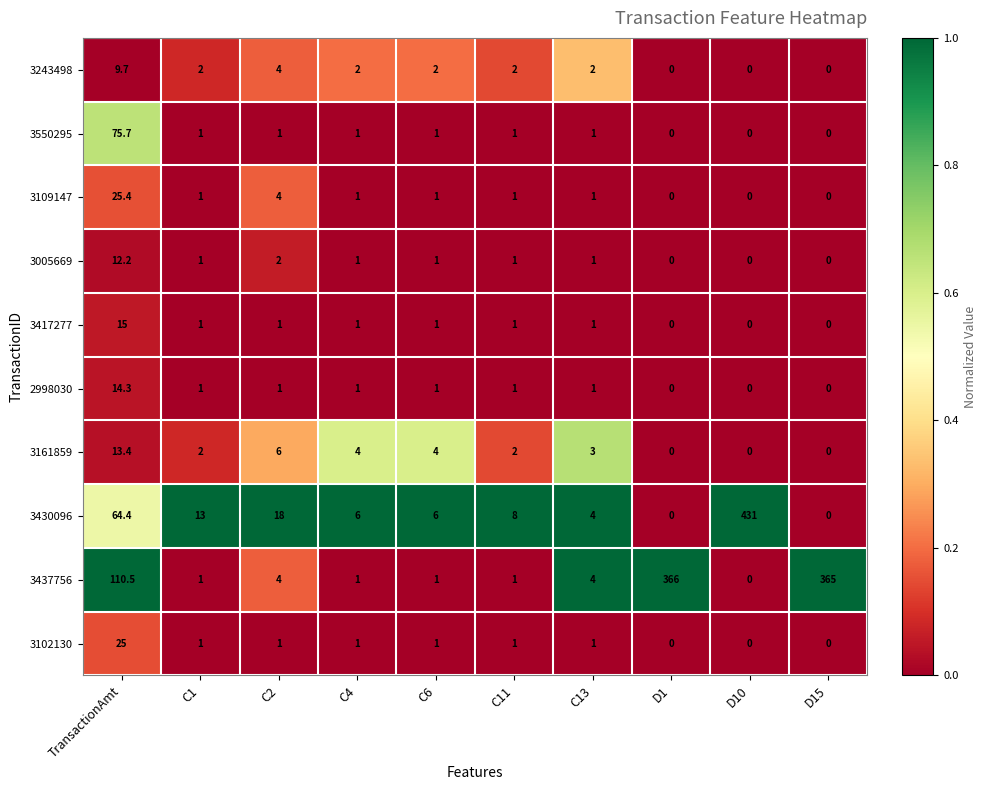

Which category has the highest value in the 3161859 series?

TransactionAmt